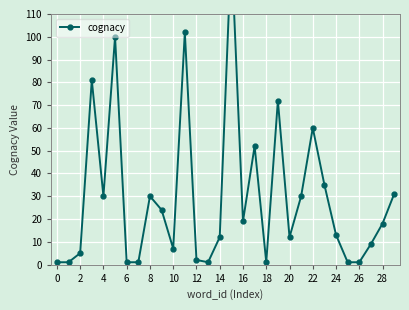

Between 25 and 6, which is larger?

6